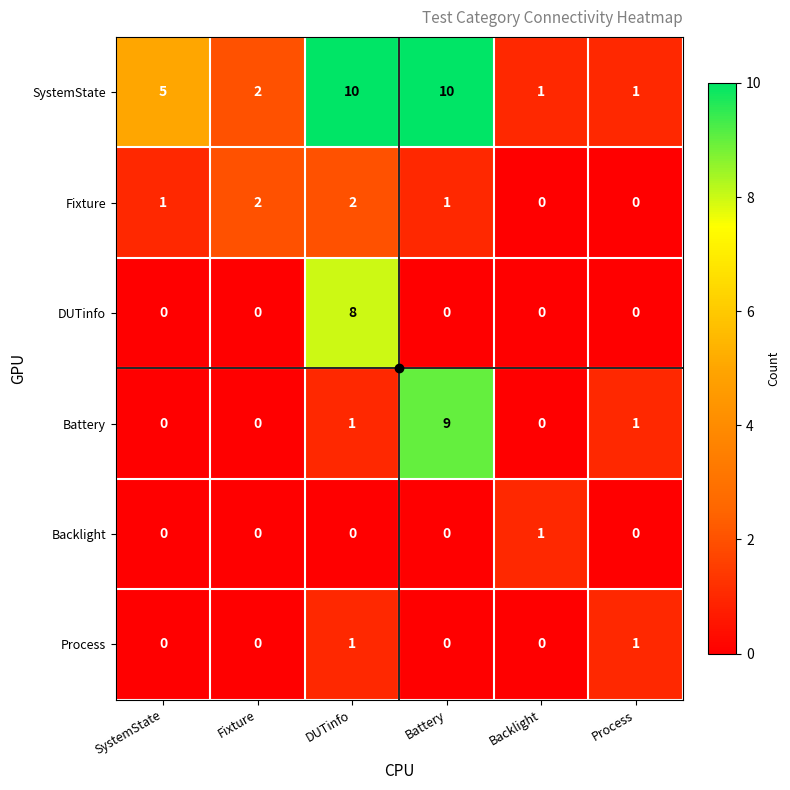

What is the maximum value shown in the chart?

10